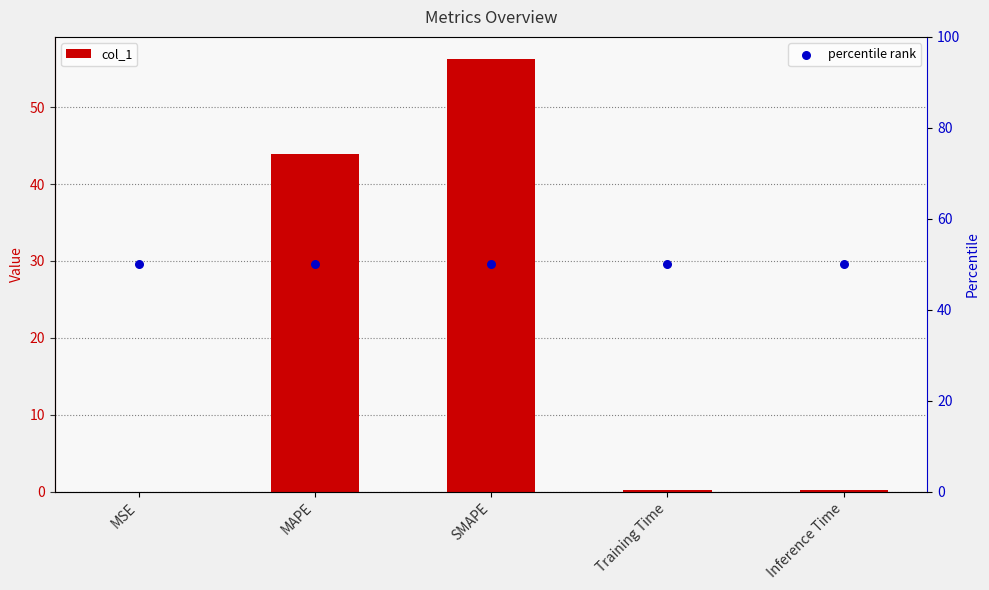

Which series has the largest total across all categories?

percentile rank